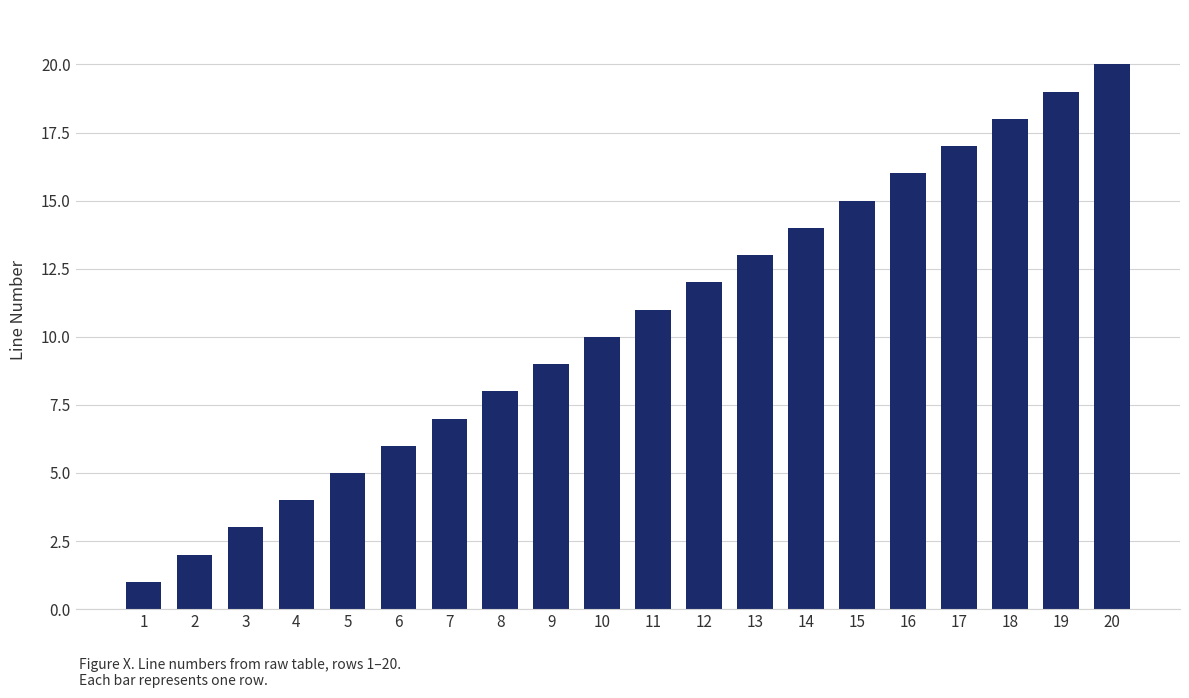

Which has a higher value, 3 or 10?

10